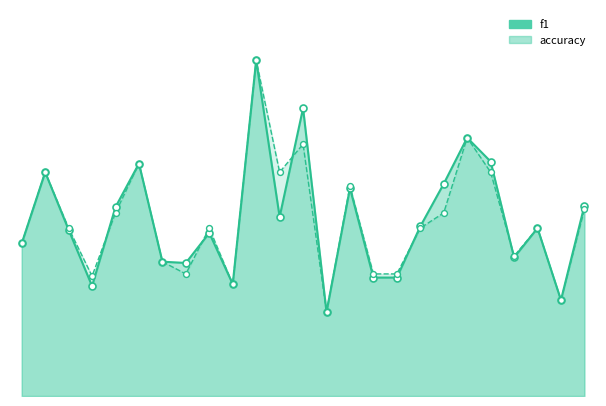

What is the total value across all series at 13?

1.6